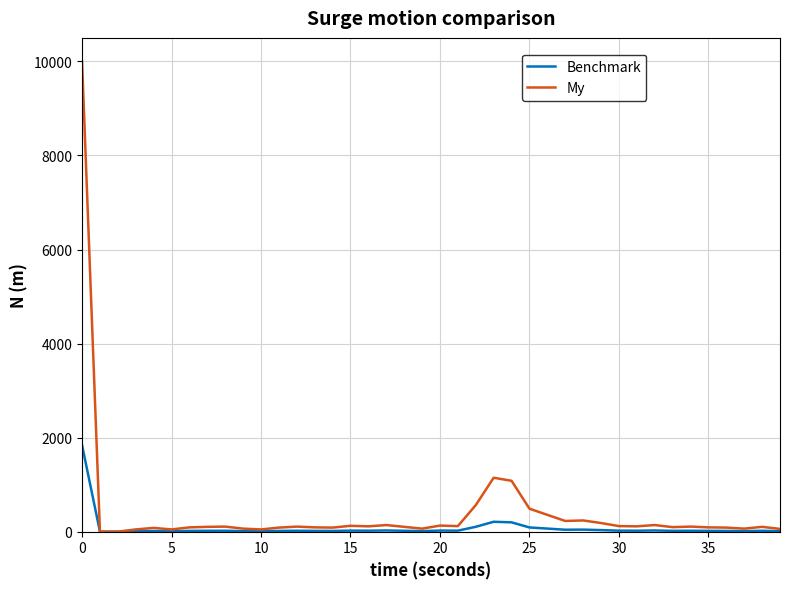

Rank the series by their maximum value, from highest to lowest.

My, Benchmark